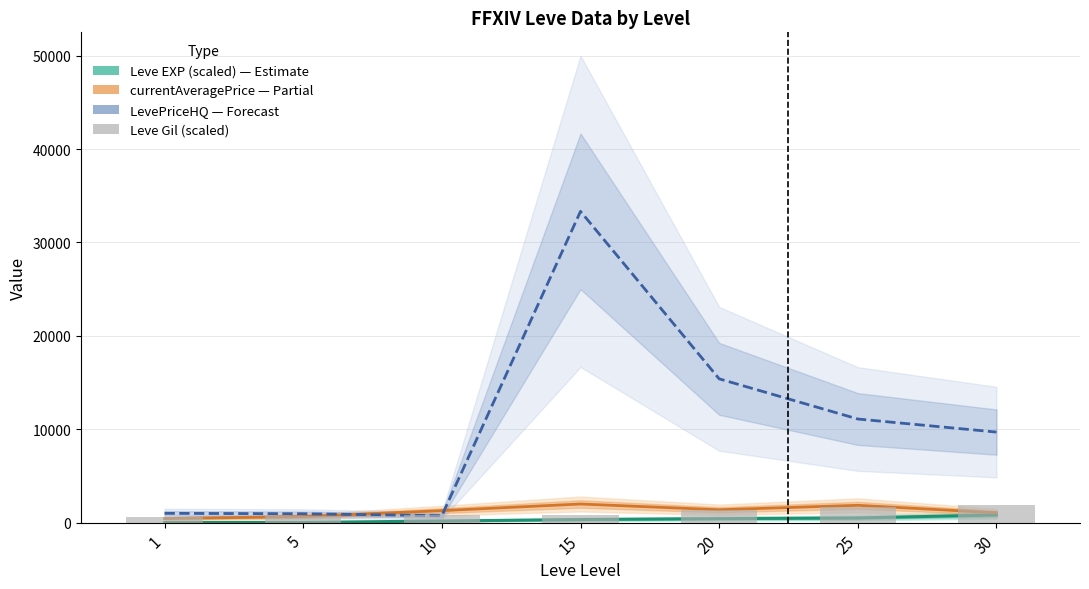

What is the difference between the second highest and second lowest values in the Leve Gil (scaled) series?

930.0